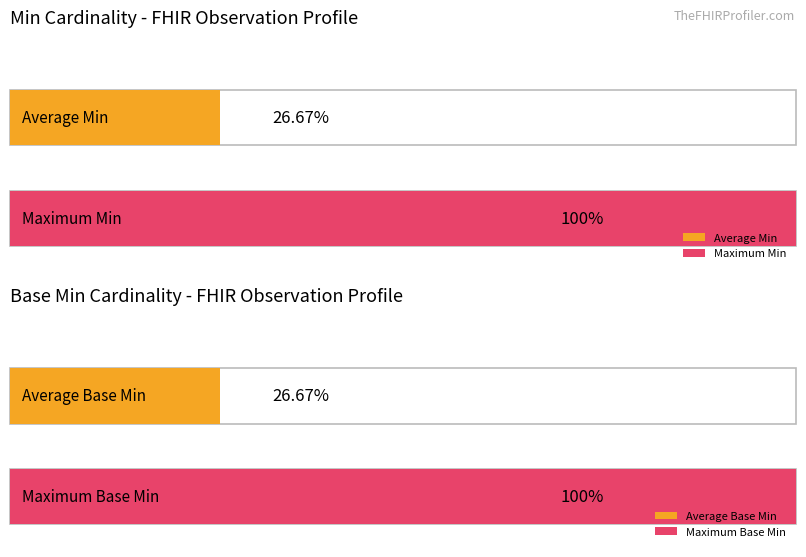

How many values in Base Min are above zero?

2